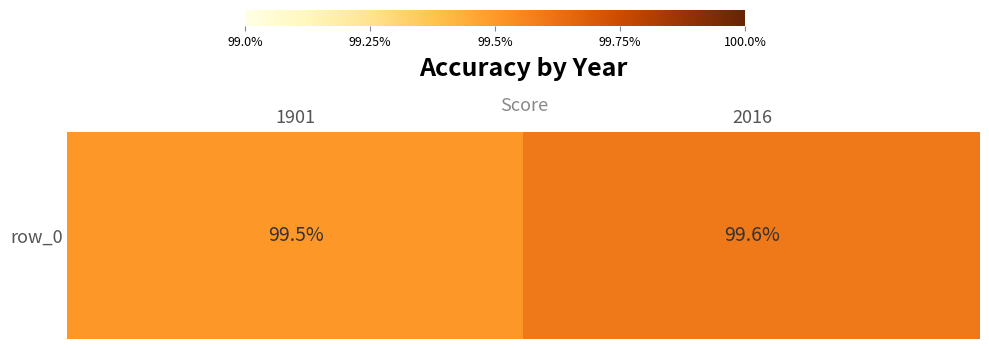

What is the greatest value displayed?

99.6